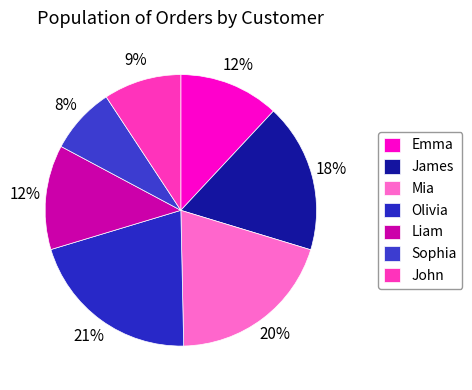

Count the number of slices in the pie.

7